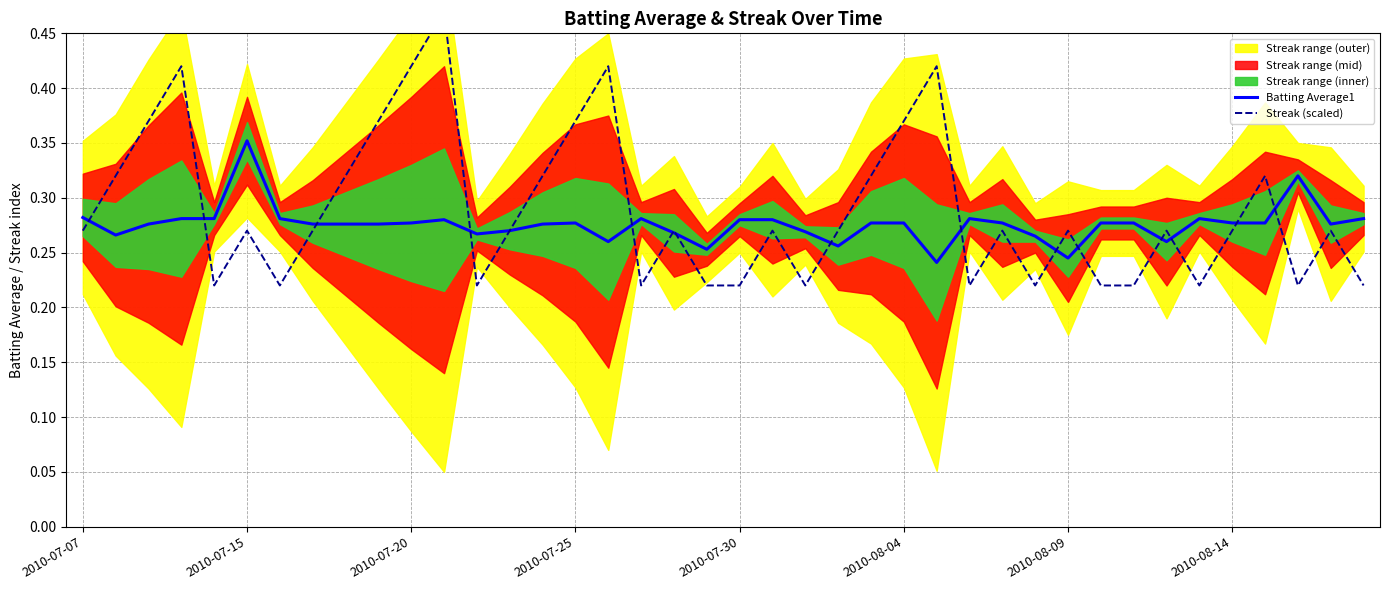

Rank the series at 37 from highest to lowest value.

Batting Average1, Streak (scaled)